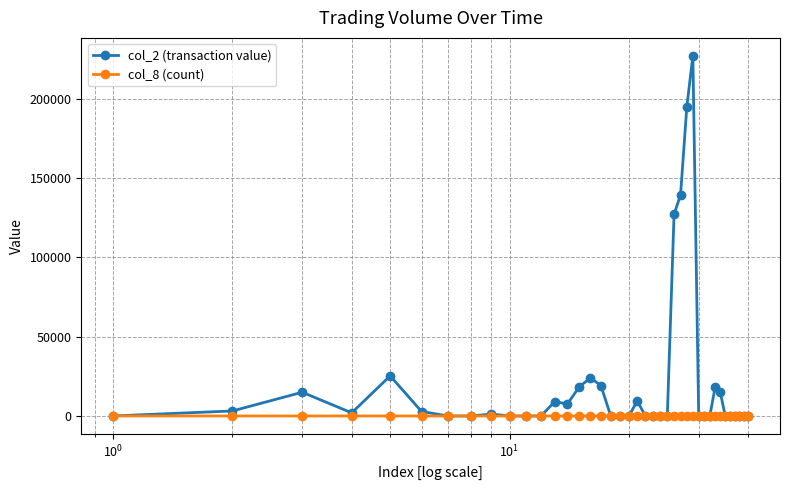

Which series has the largest total across all categories?

col_2 (transaction value)